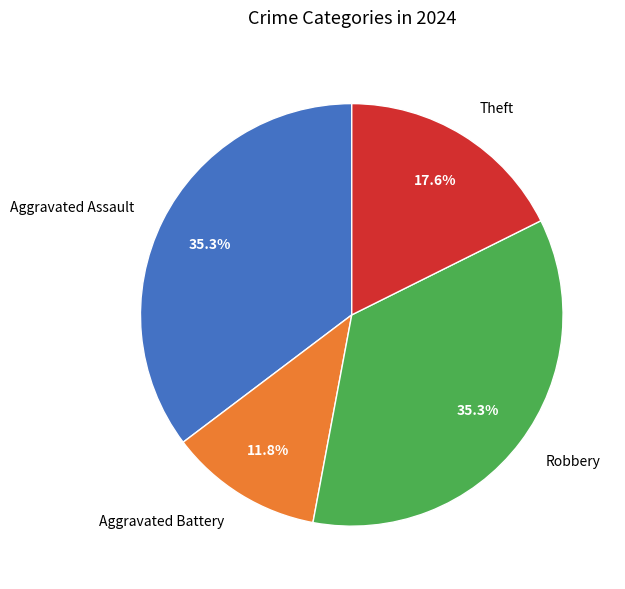

To the nearest percent, what is the average slice percentage?

25%